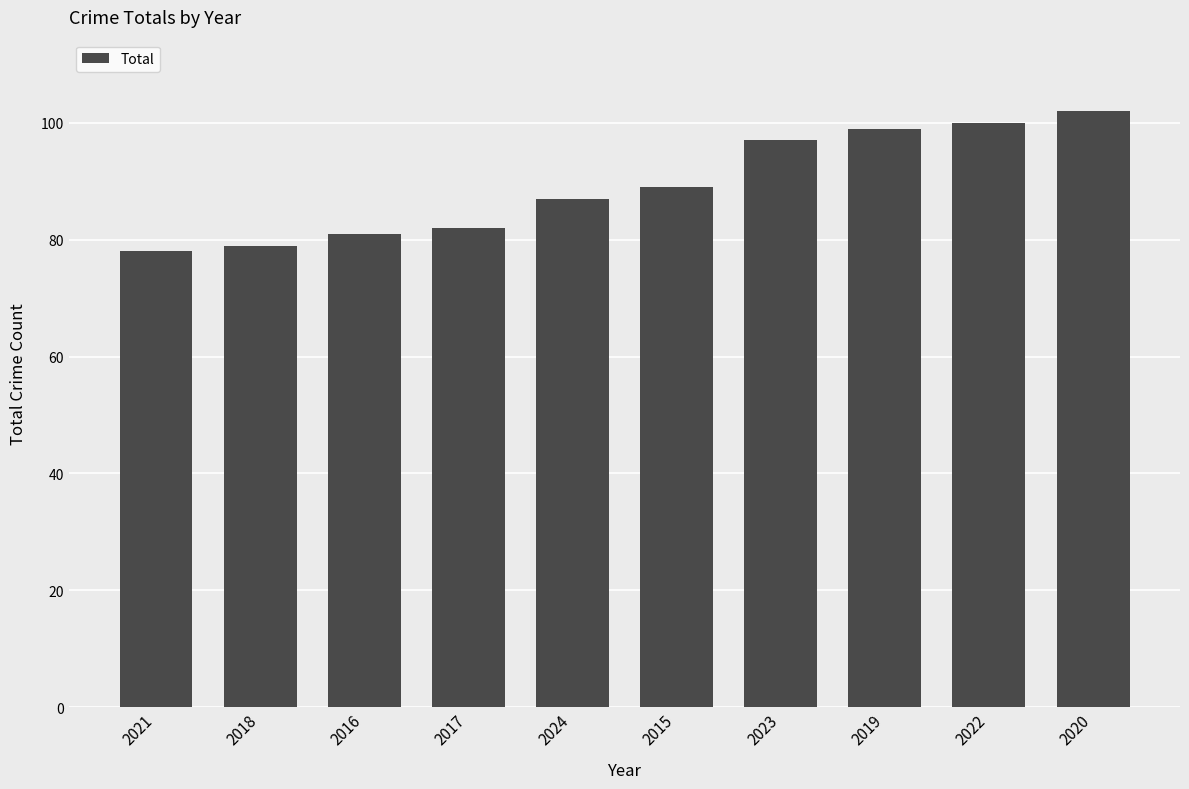

How many data points are less than 89?

5